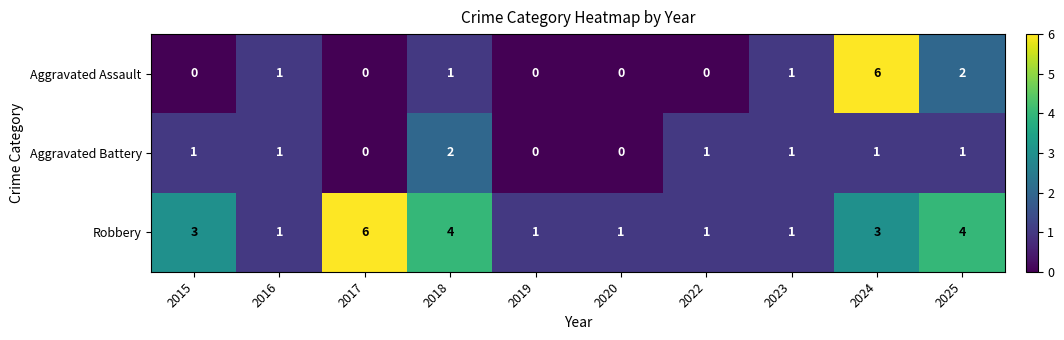

Reading left to right, transcribe all the data shown in this chart.

Aggravated Assault: 0	1	0	1	0	0	0	1	6	2
Aggravated Battery: 1	1	0	2	0	0	1	1	1	1
Robbery: 3	1	6	4	1	1	1	1	3	4